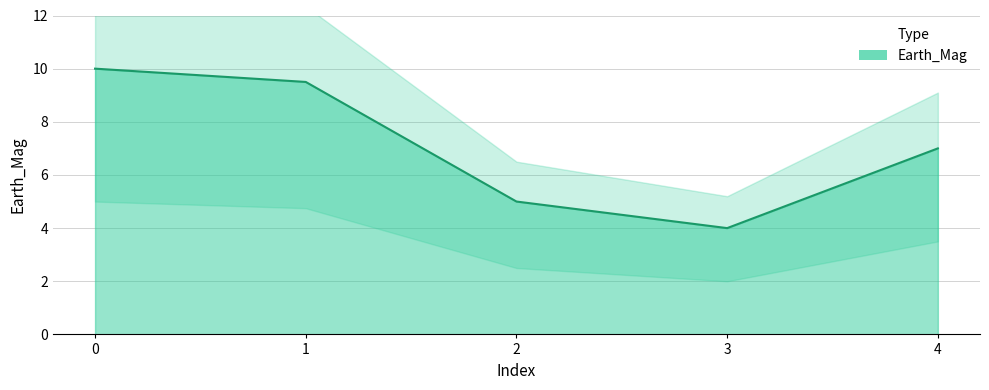

Rank the categories by value from highest to lowest.

0, 1, 4, 2, 3